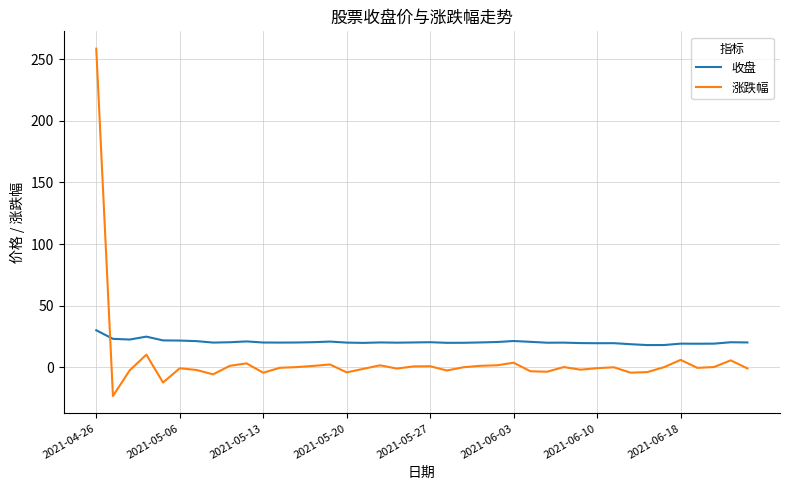

True or false: 收盘 has more than 2 interior local peaks.

True